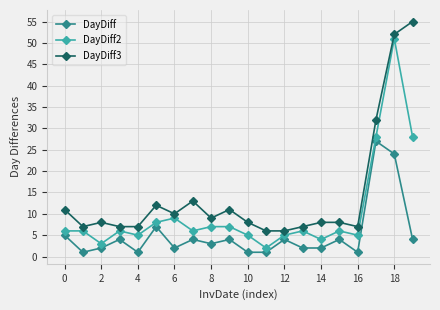

True or false: DayDiff2 and DayDiff3 cross at least once.

False